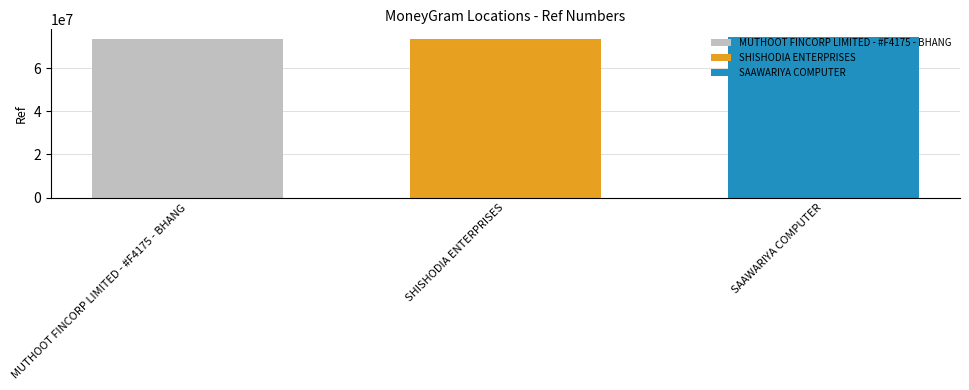

Is it true that SHISHODIA ENTERPRISES equals 45471772 at SHISHODIA ENTERPRISES?

False